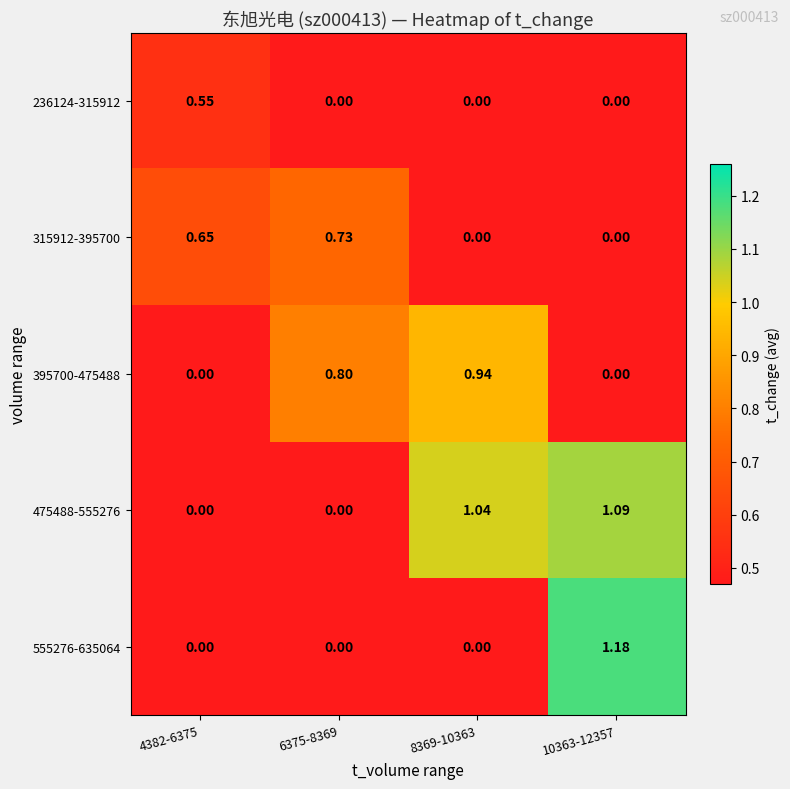

Is the value of 395700-475488 at 8369-10363 greater than the value of 475488-555276 at 6375-8369?

Yes